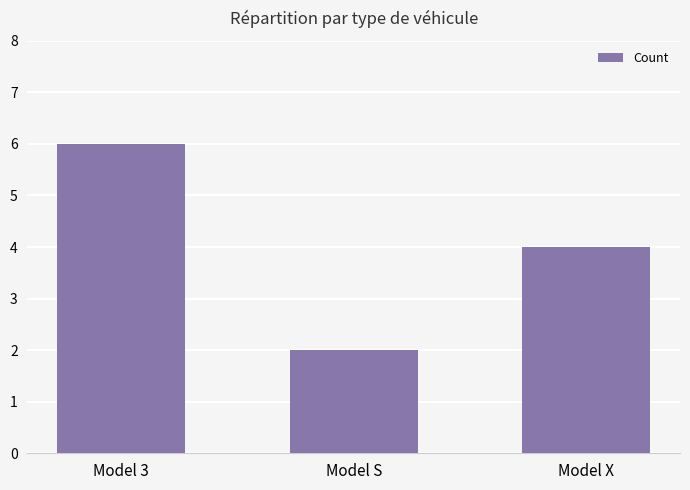

How many values are between 2 and 6?

3